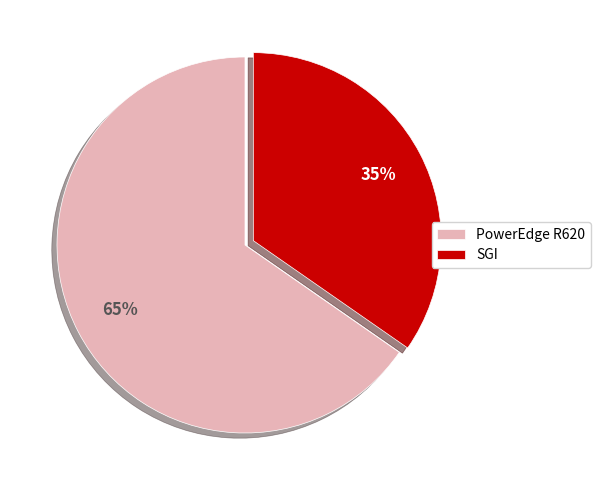

Is there a majority slice in this chart?

Yes